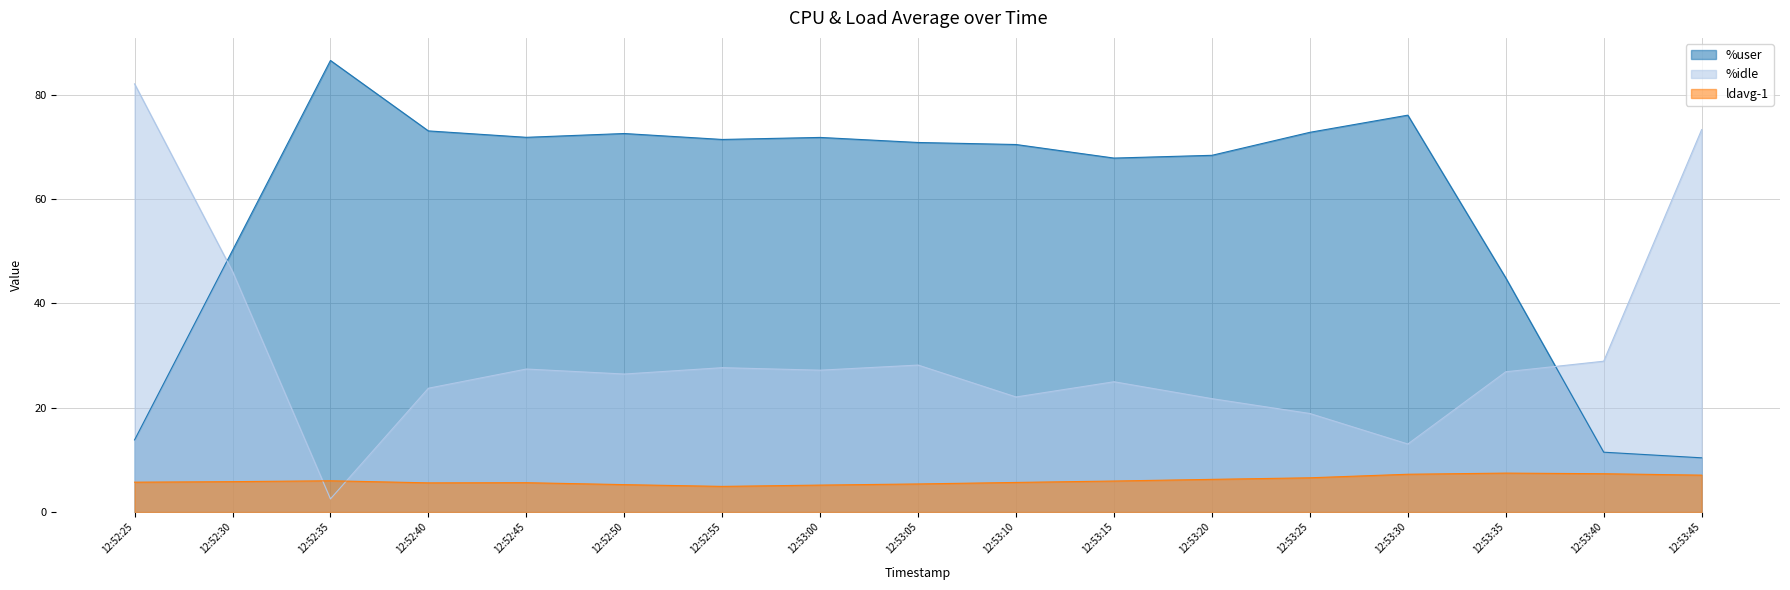

Read the %idle value at 12:53:20.

21.8